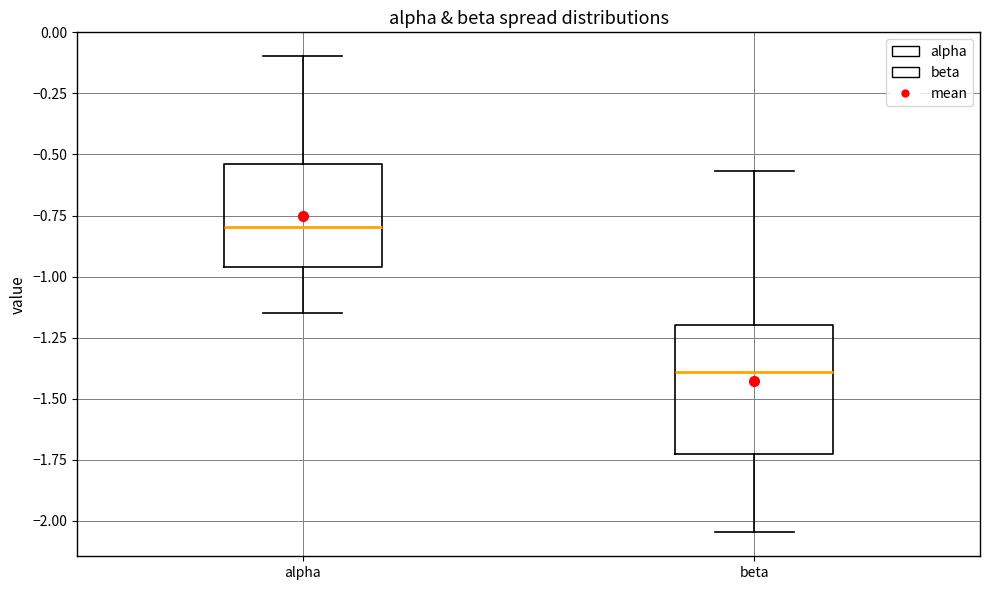

Reading left to right, read every box against the y-axis: the position of its median line, the range the box covers, and the ends of its whiskers. The values are not printed on the chart, so give them approximately, as read against the axis.

alpha: median -0.80, box -0.95 to -0.55, whiskers -1.15 to -0.10
beta: median -1.40, box -1.75 to -1.20, whiskers -2.05 to -0.55